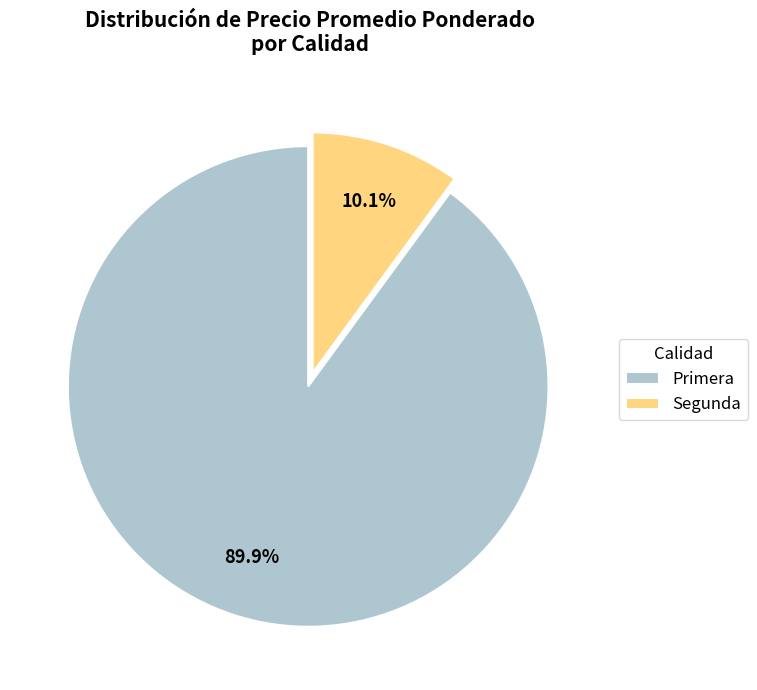

What percentage is the Primera slice, to the nearest percent?

90%